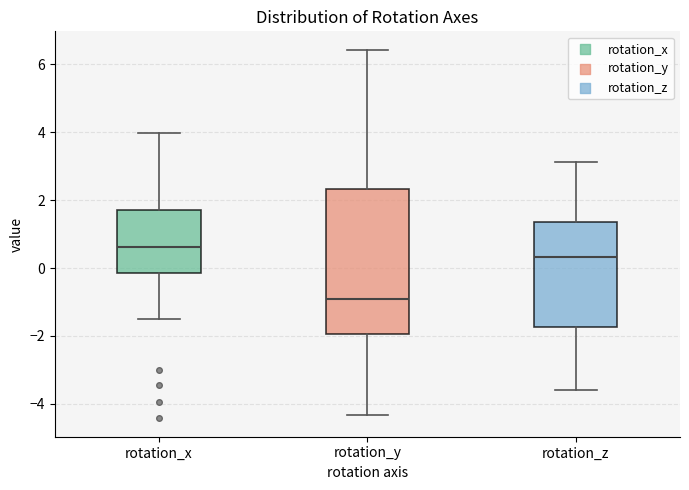

Reading left to right, read every box against the y-axis: the position of its median line, the range the box covers, and the ends of its whiskers. The values are not printed on the chart, so give them approximately, as read against the axis.

rotation_x: median 0.6, box -0.2 to 1.6, whiskers -1.4 to 4.0
rotation_y: median -1.0, box -2.0 to 2.4, whiskers -4.4 to 6.4
rotation_z: median 0.4, box -1.8 to 1.4, whiskers -3.6 to 3.2